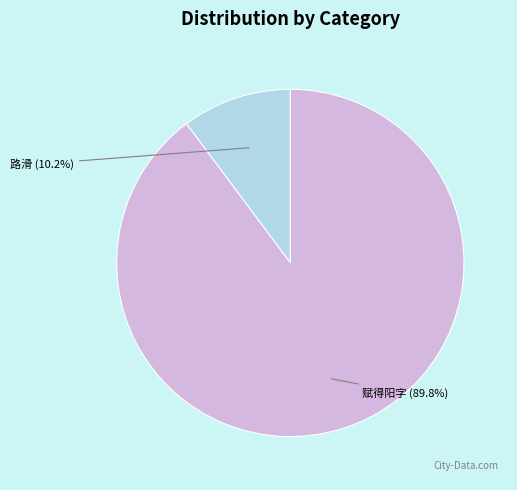

How many slices are in this pie chart?

2